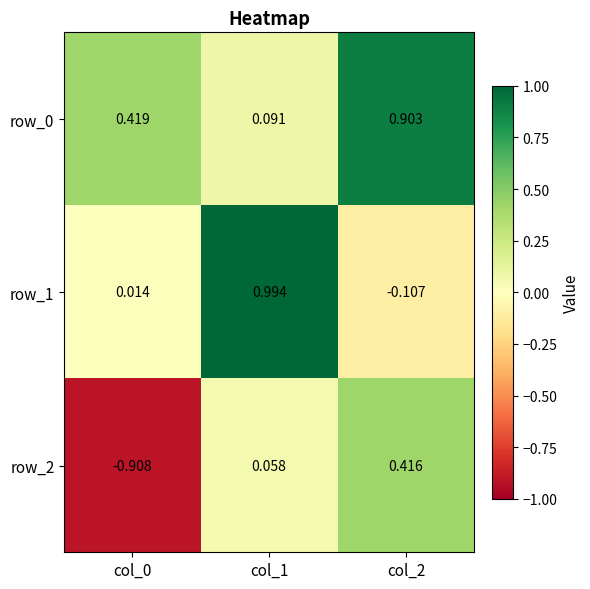

Is the value of row_2 at col_2 greater than the value of row_1 at col_0?

Yes